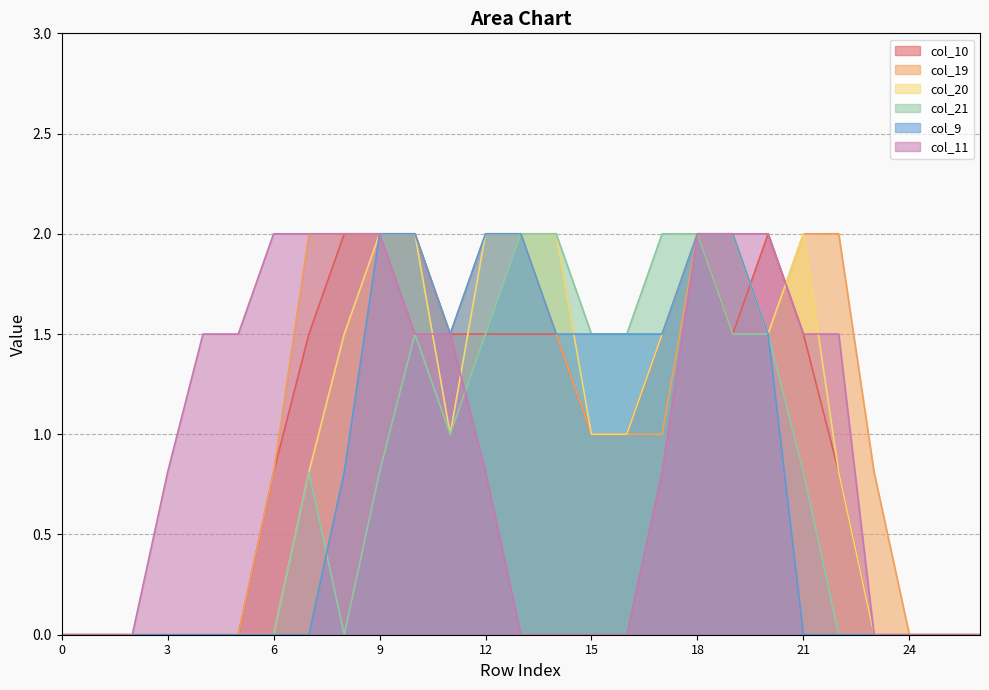

Rank the series at 9 from highest to lowest value.

col_10, col_19, col_20, col_9, col_11, col_21